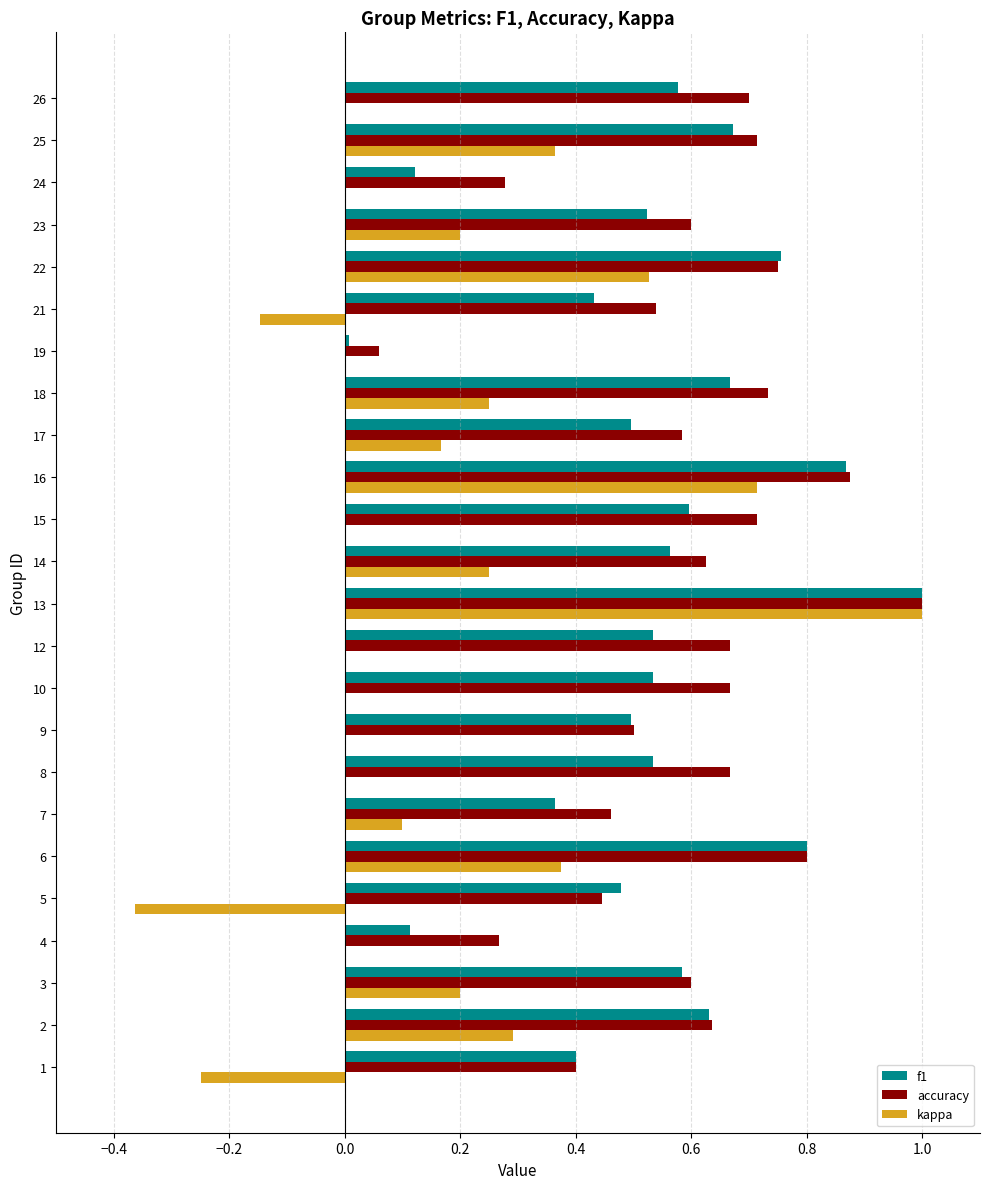

What is the greatest value displayed?

1.0